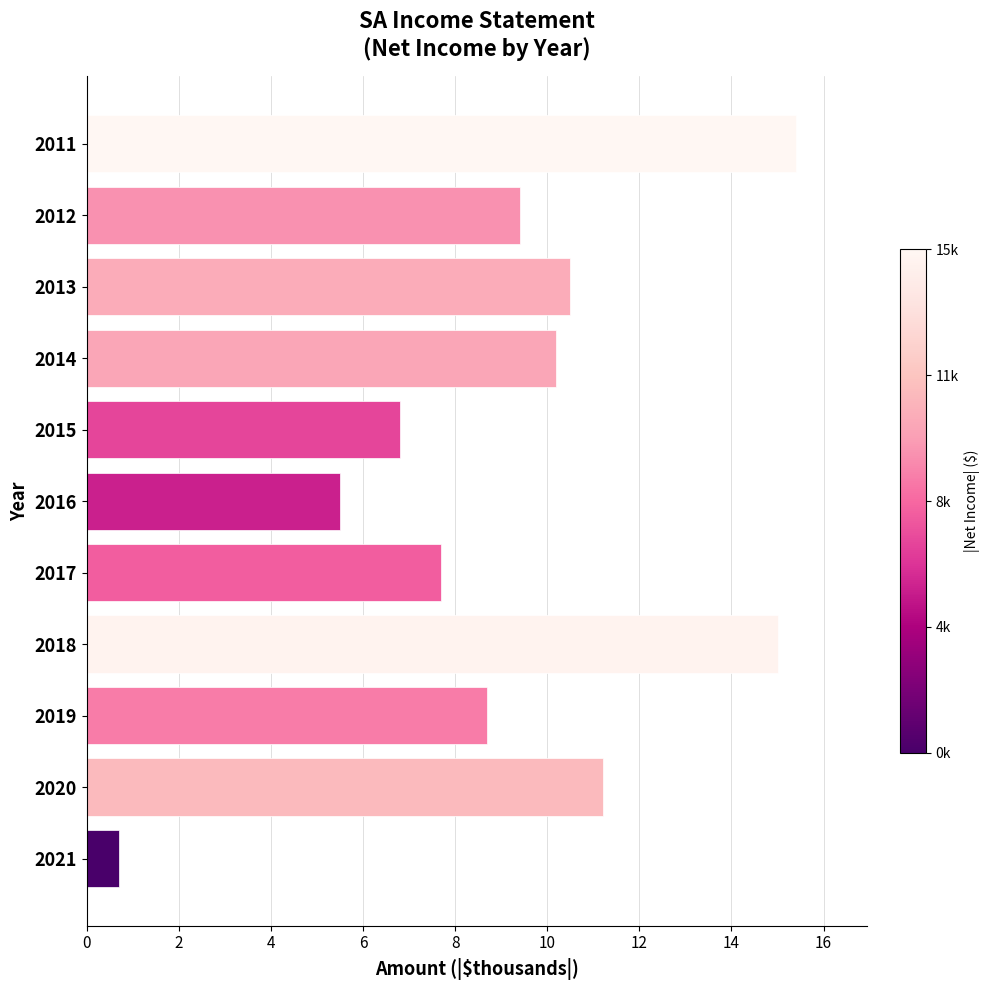

Reading bottom to top, what are all the values shown in this chart?

0.7	11.2	8.7	15.0	7.7	5.5	6.8	10.2	10.5	9.4	15.4